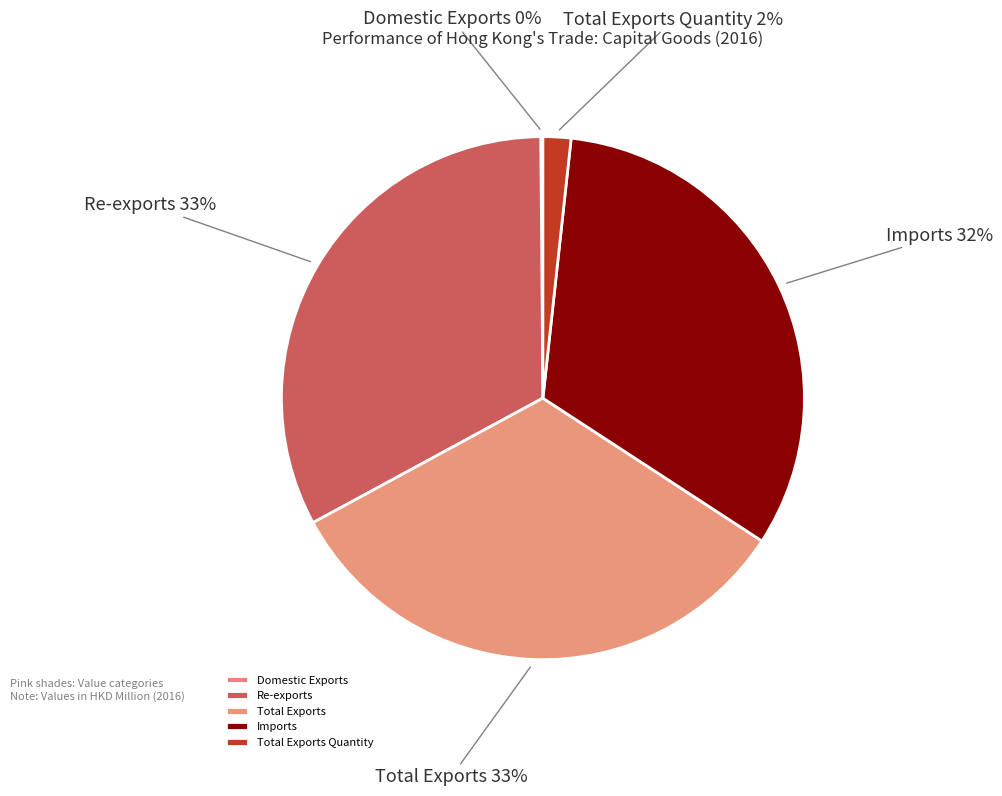

To the nearest percent, what is the difference between the largest and smallest slice percentages?

33%